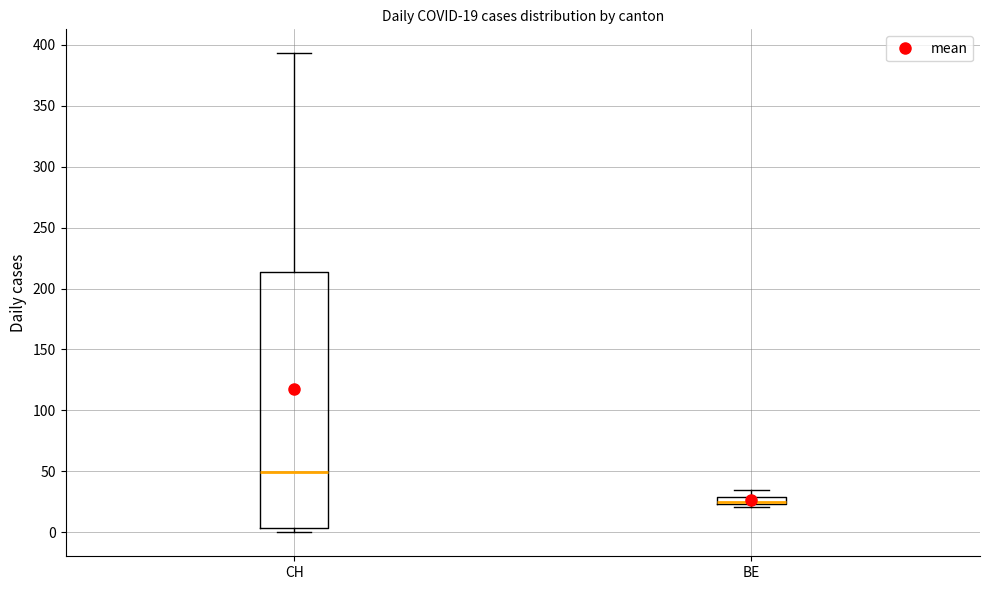

Which box has the lowest median line?

BE